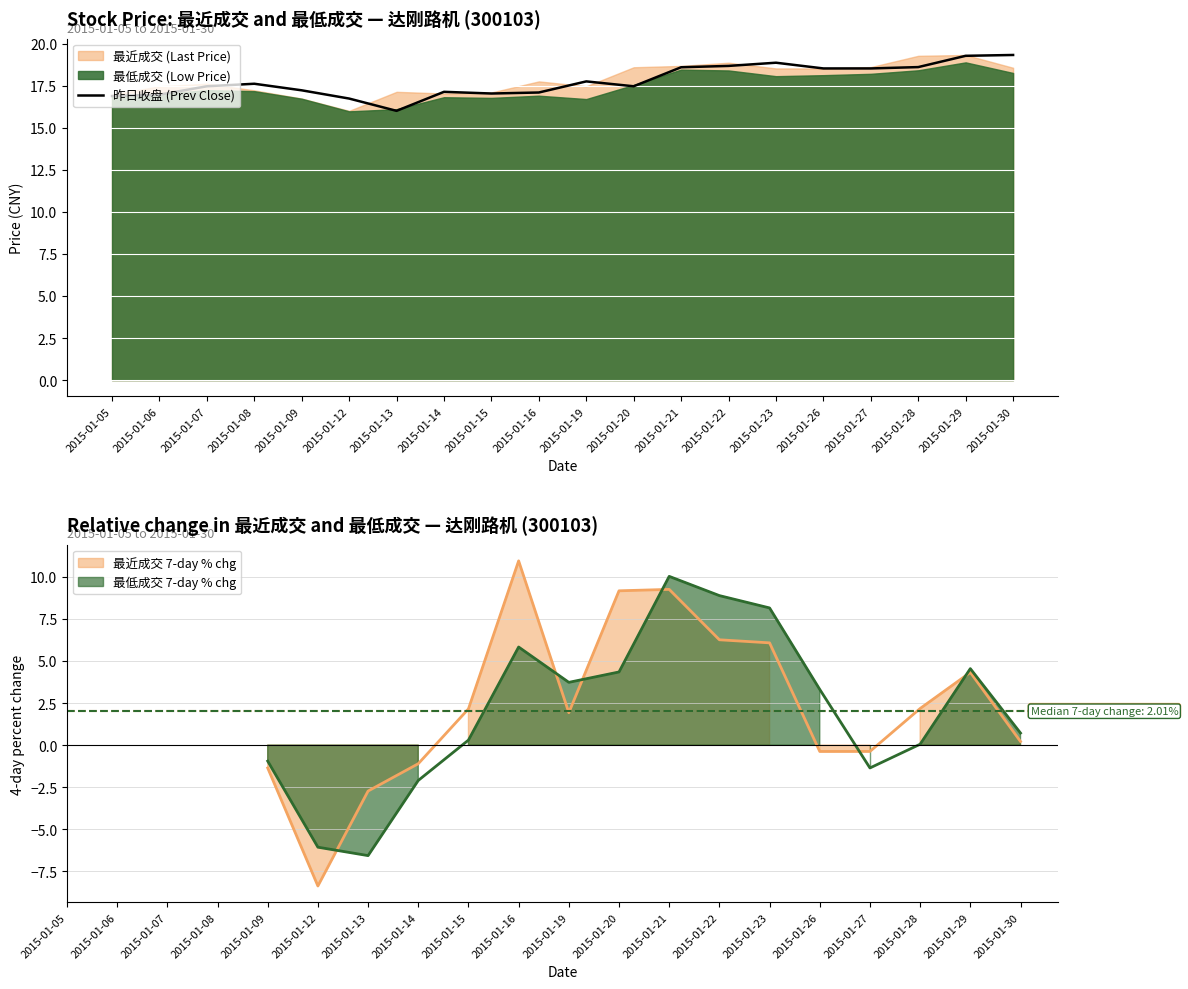

Reading left to right, transcribe all the data shown in this chart.

2015-01-05=16.9	2015-01-06=17.0	2015-01-07=17.5	2015-01-08=17.6	2015-01-09=17.2	2015-01-12=16.7	2015-01-13=16.0	2015-01-14=17.1	2015-01-15=17.0	2015-01-16=17.1	2015-01-19=17.8	2015-01-20=17.5	2015-01-21=18.6	2015-01-22=18.7	2015-01-23=18.9	2015-01-26=18.5	2015-01-27=18.5	2015-01-28=18.6	2015-01-29=19.3	2015-01-30=19.3